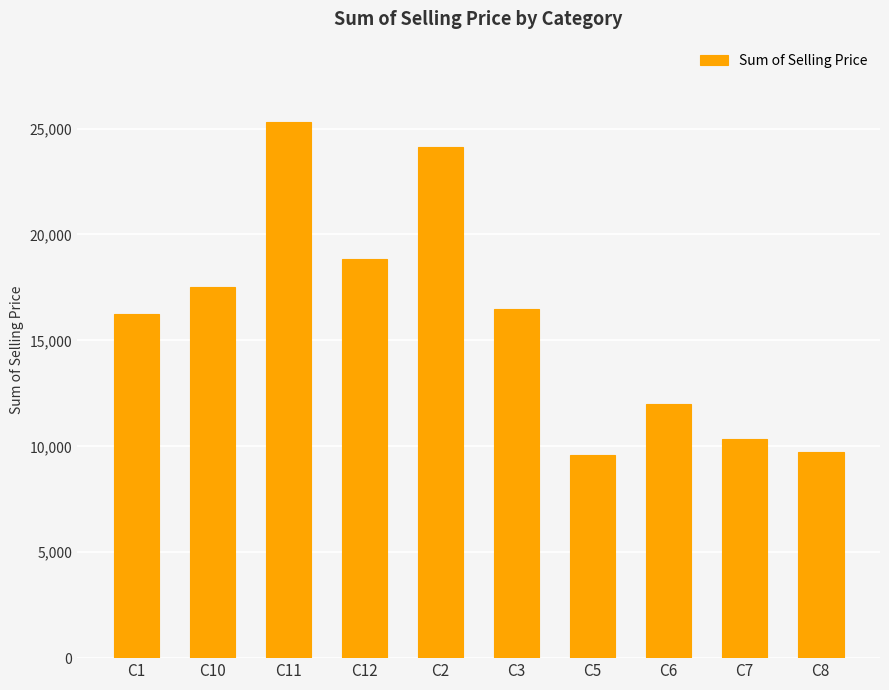

What position from the right is C7?

2